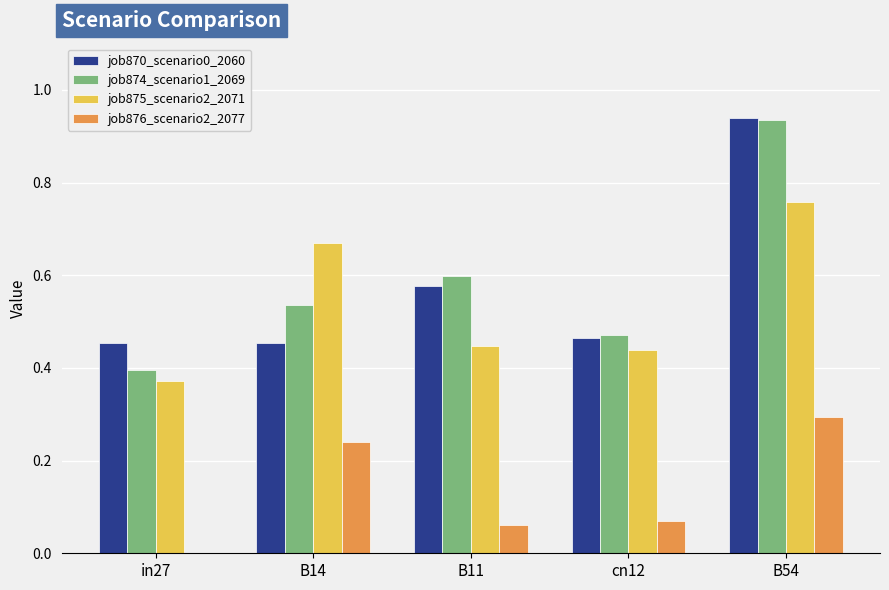

Which series has the largest total across all categories?

job874_scenario1_2069